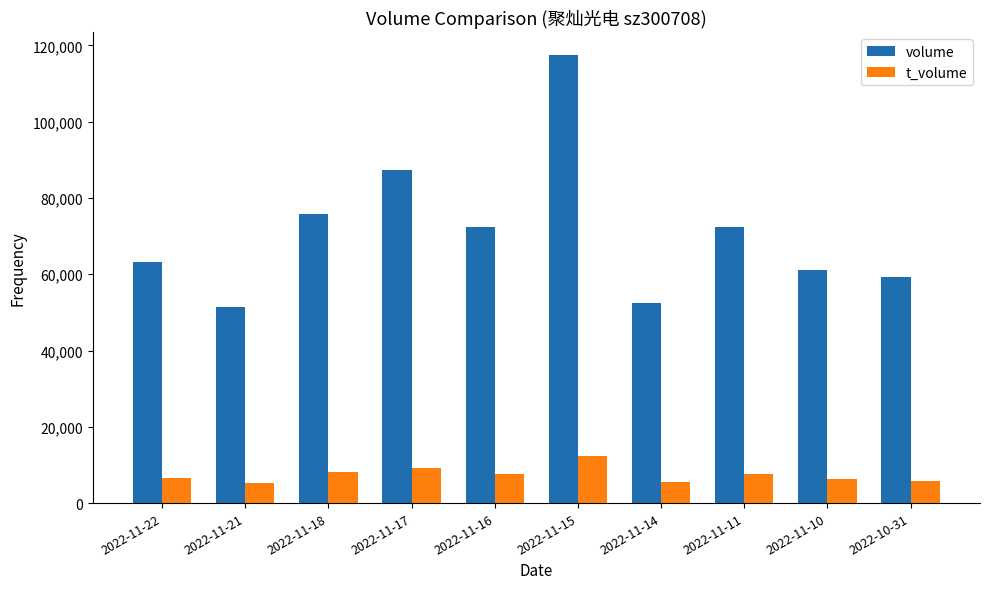

Which series has the largest total across all categories?

volume